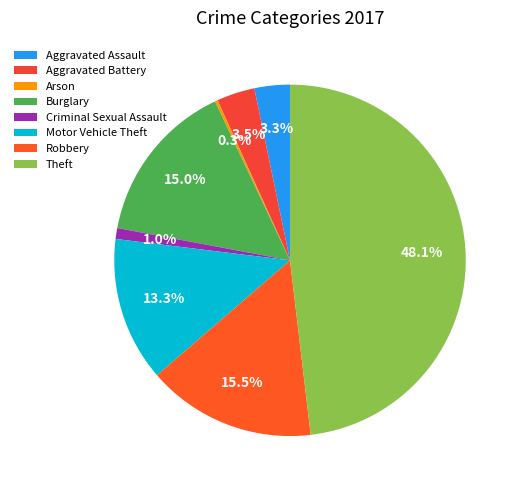

Count the number of slices in the pie.

8